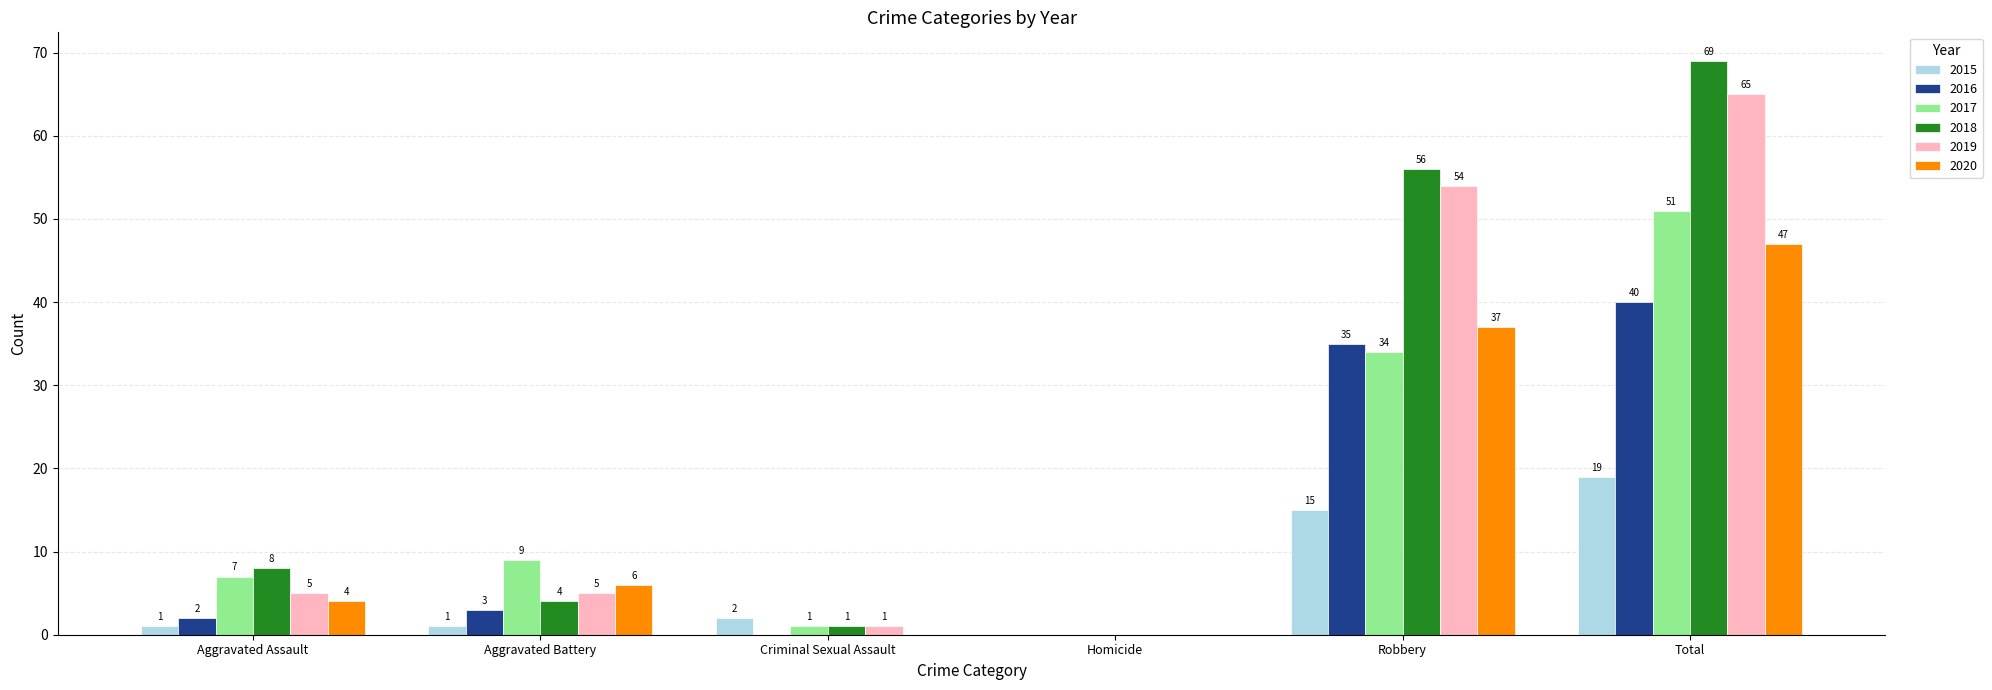

Which series has the largest total across all categories?

2018